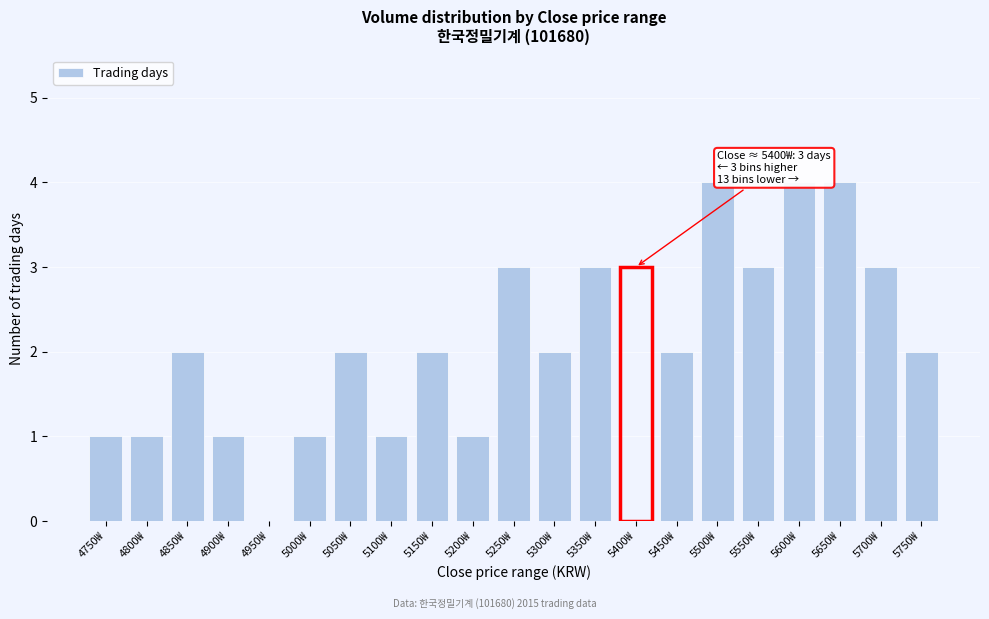

The chart shows a value of 5 at 5650₩. True or false?

False